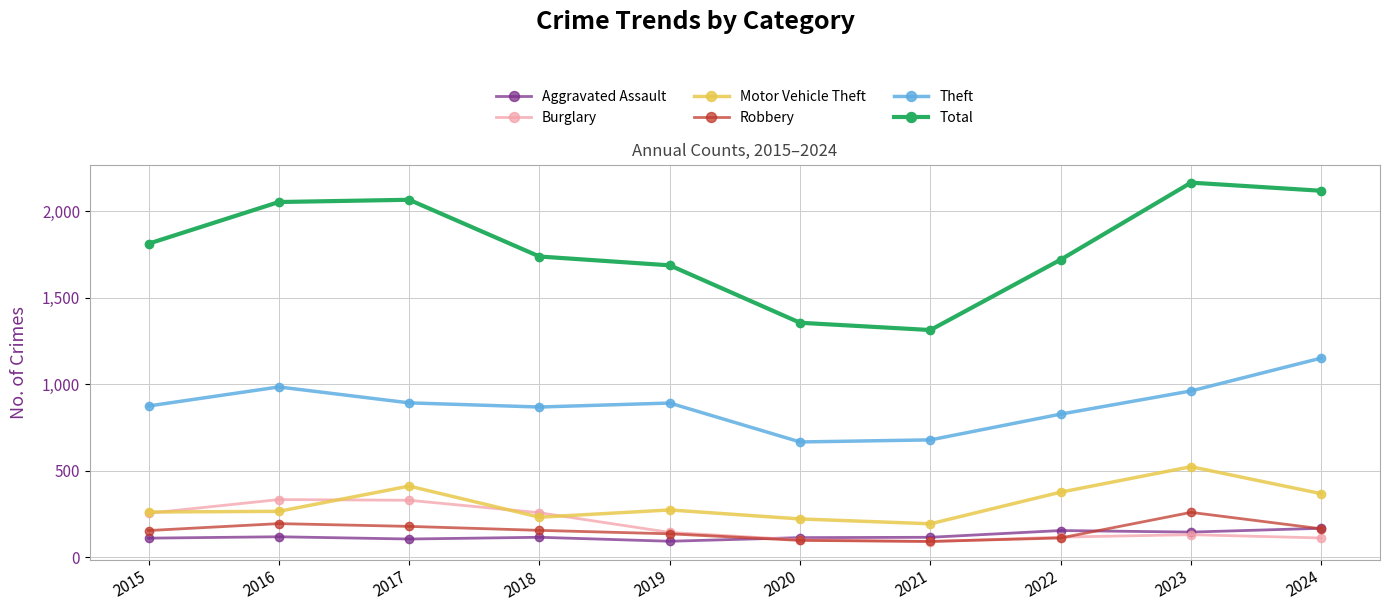

What is the difference between the maximum and minimum values in the Motor Vehicle Theft series?

330